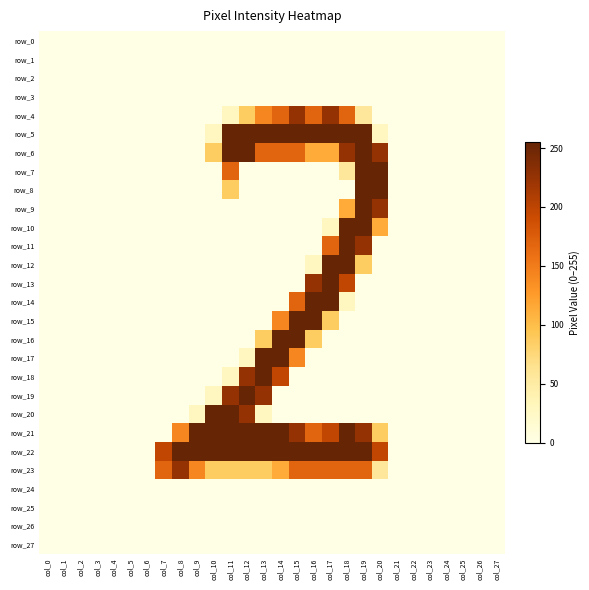

What is the total value across all series at col_12?

1928